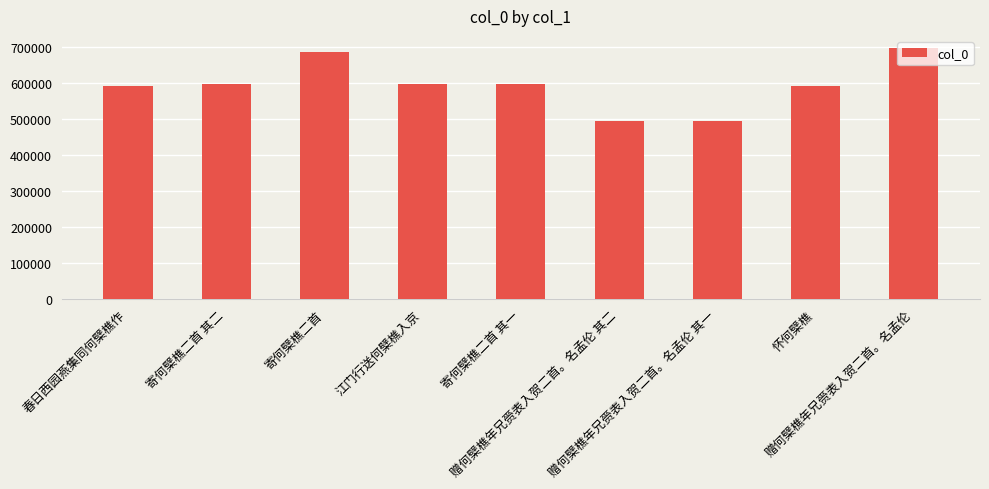

What is the maximum value shown in the chart?

694970